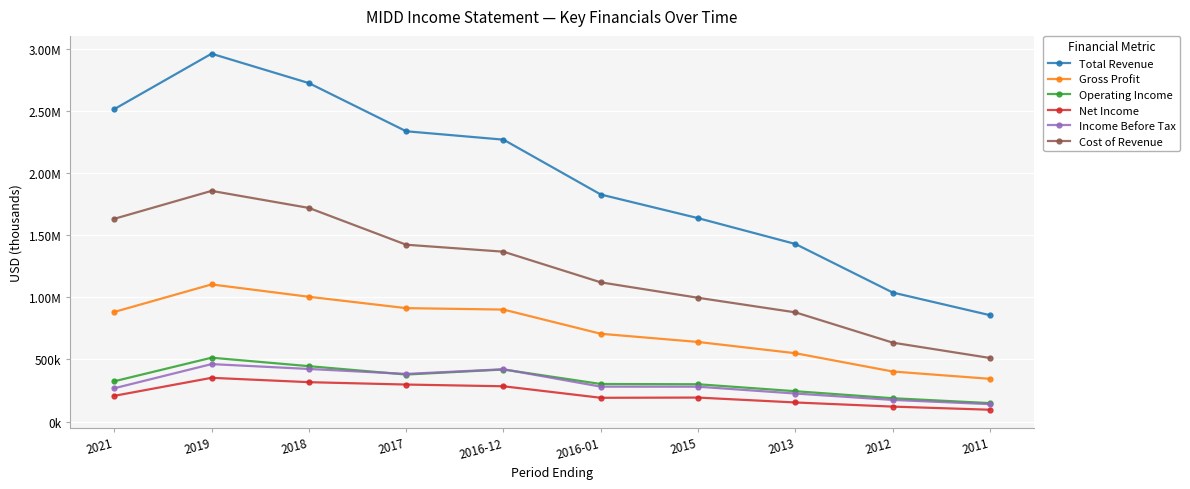

Is it true that Income Before Tax equals 462600 at 2019?

True